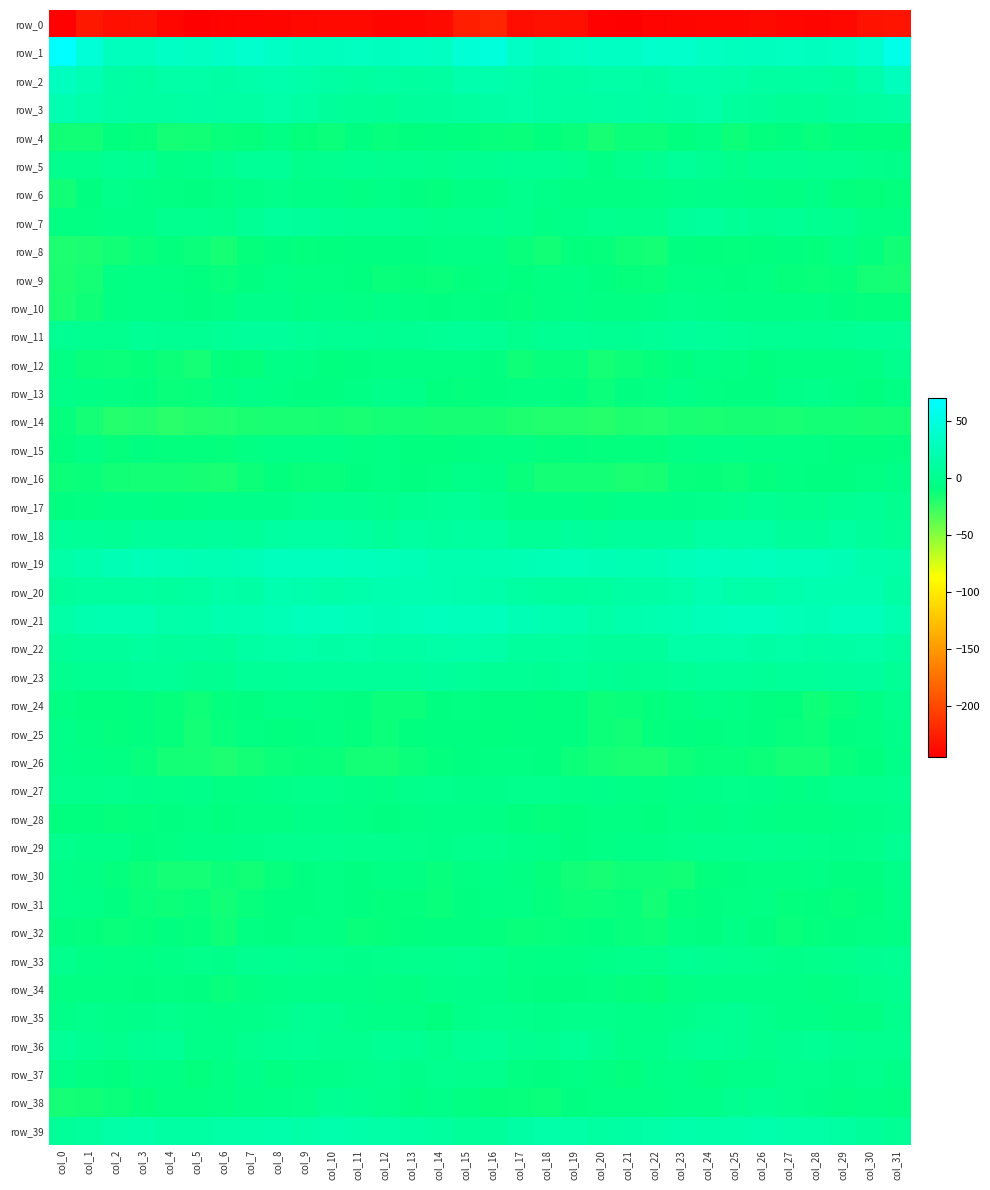

What is the sum of the row_23 values at col_11 and col_12?

13.0